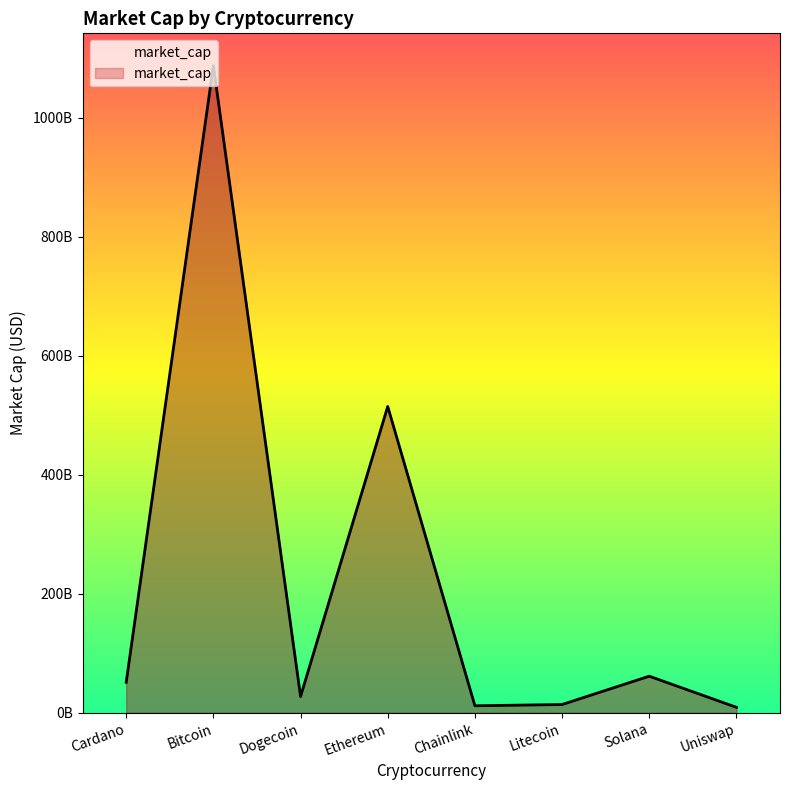

What is the change in value from Chainlink to Litecoin?

+2124298616